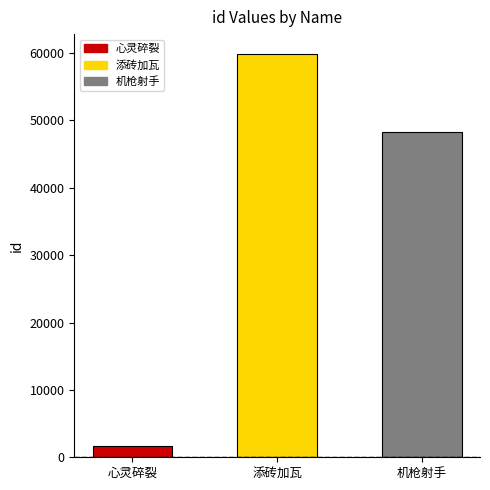

At which label does the data first exceed 48351?

添砖加瓦